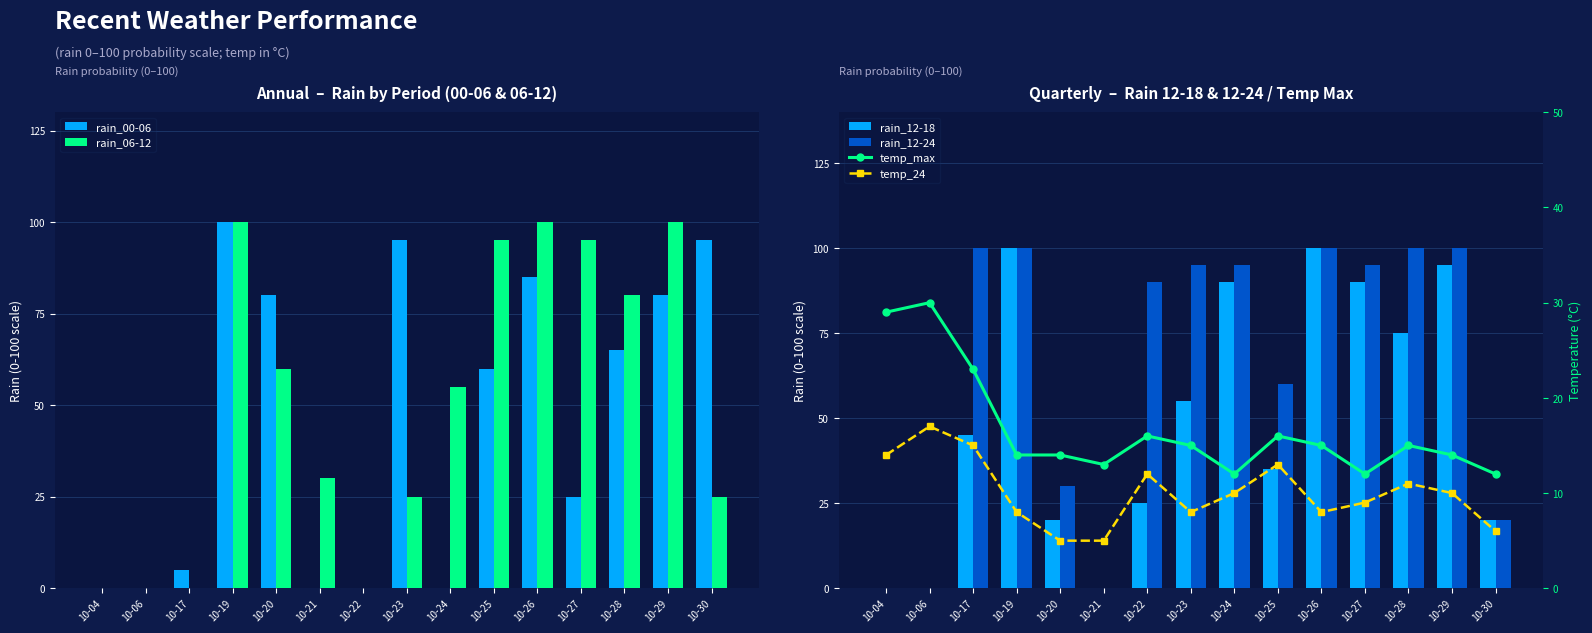

What is the difference between the rain_12-24 values at 10-20 and 10-24?

65